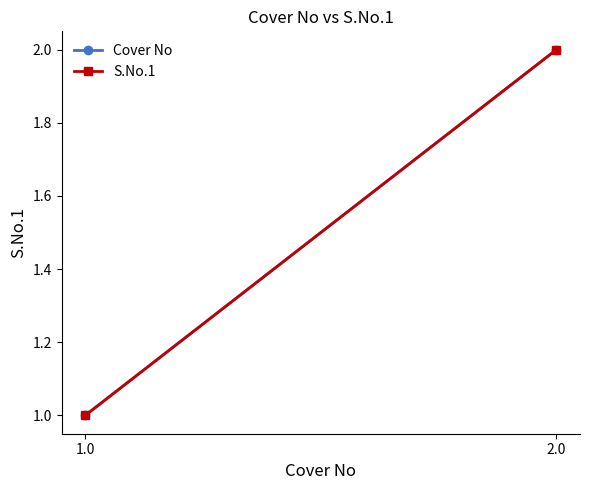

What is the approximate value of Cover No at 1.0?

1